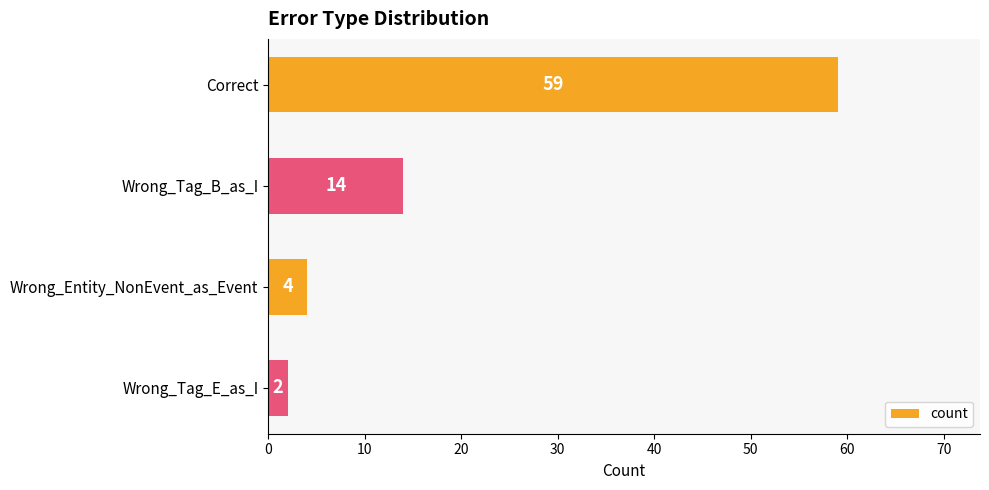

Which category has the lowest value across all series?

Wrong_Tag_E_as_I